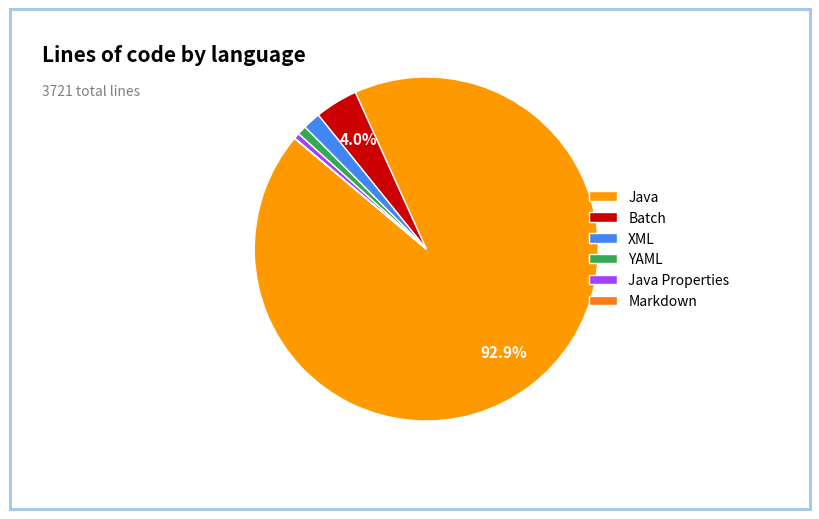

How many segments does this pie chart have?

6